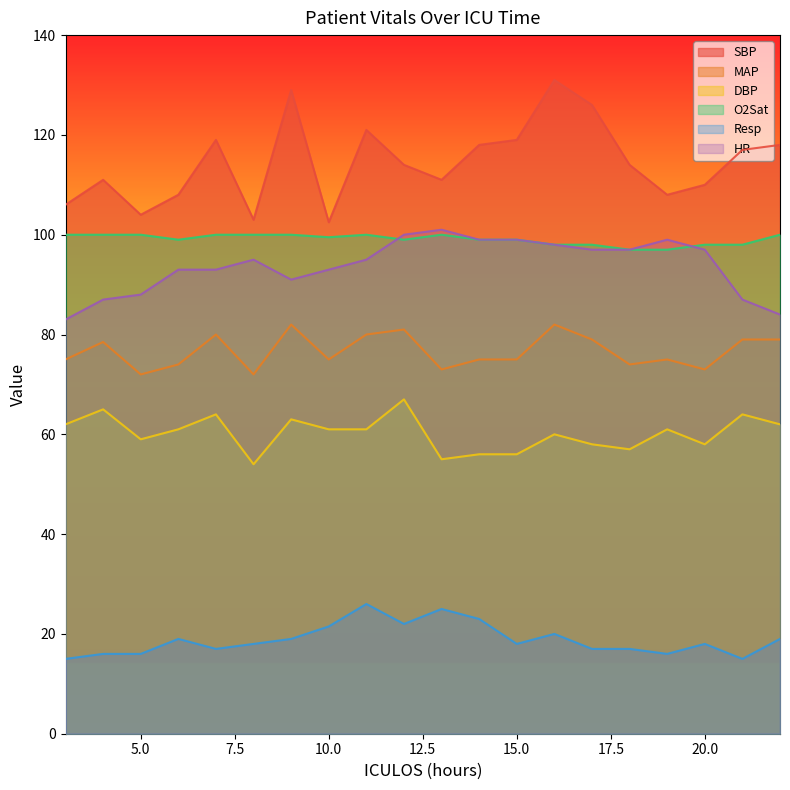

What are all the series names shown in the legend?

SBP, MAP, DBP, O2Sat, Resp, HR